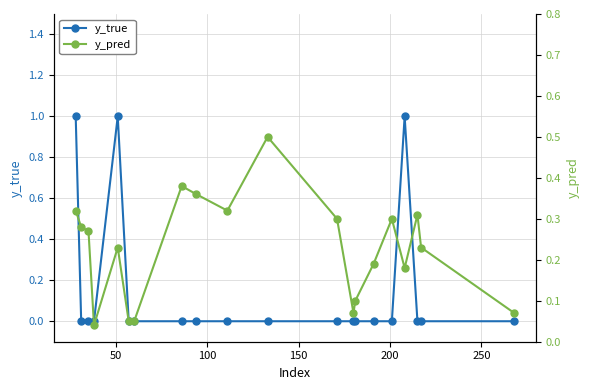

After their last crossing, which series has the higher values: y_true or y_pred?

y_pred